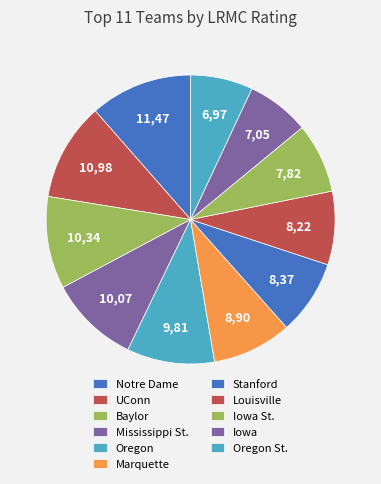

Do Oregon St. and Iowa St. together represent more than half of the pie?

No